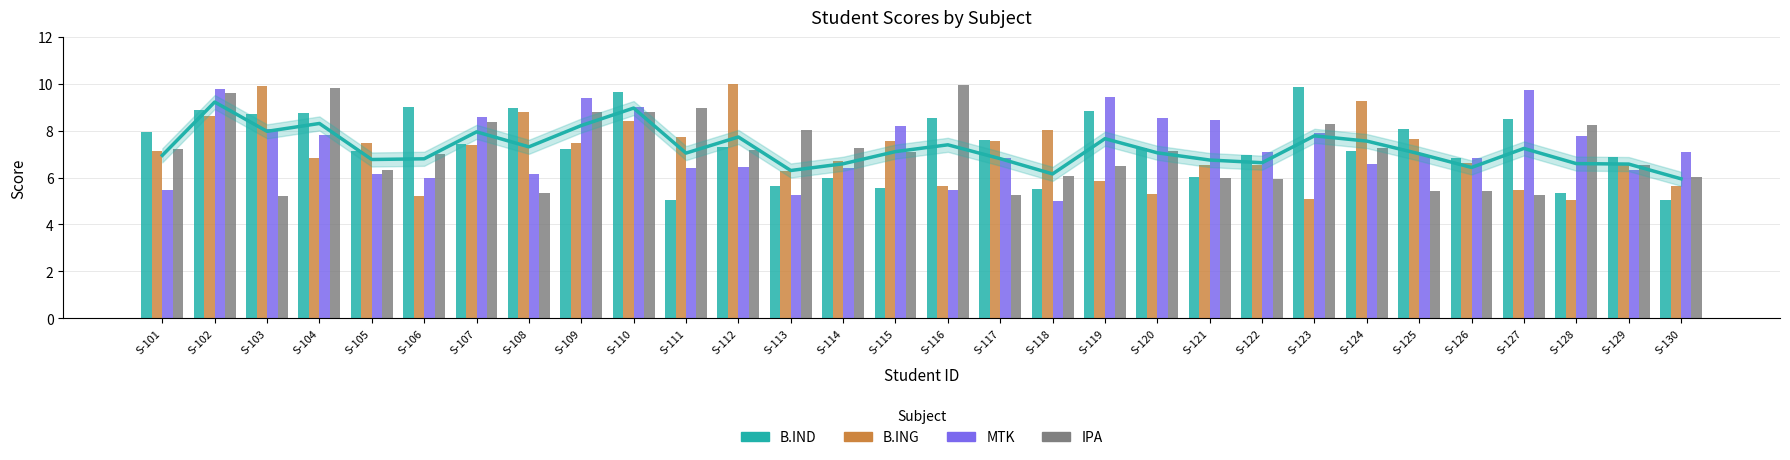

What are all the series names shown in the legend?

B.IND, B.ING, MTK, IPA